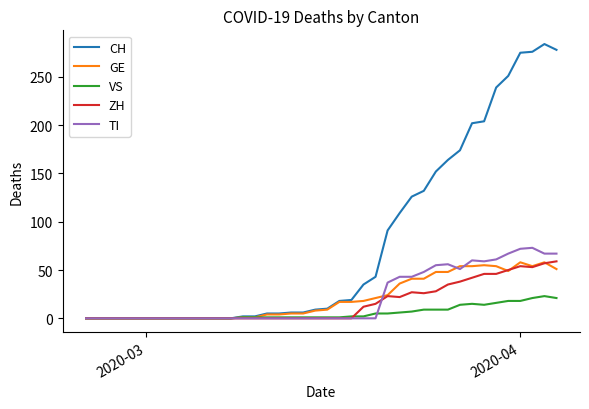

Which series has the largest range (max minus min)?

CH